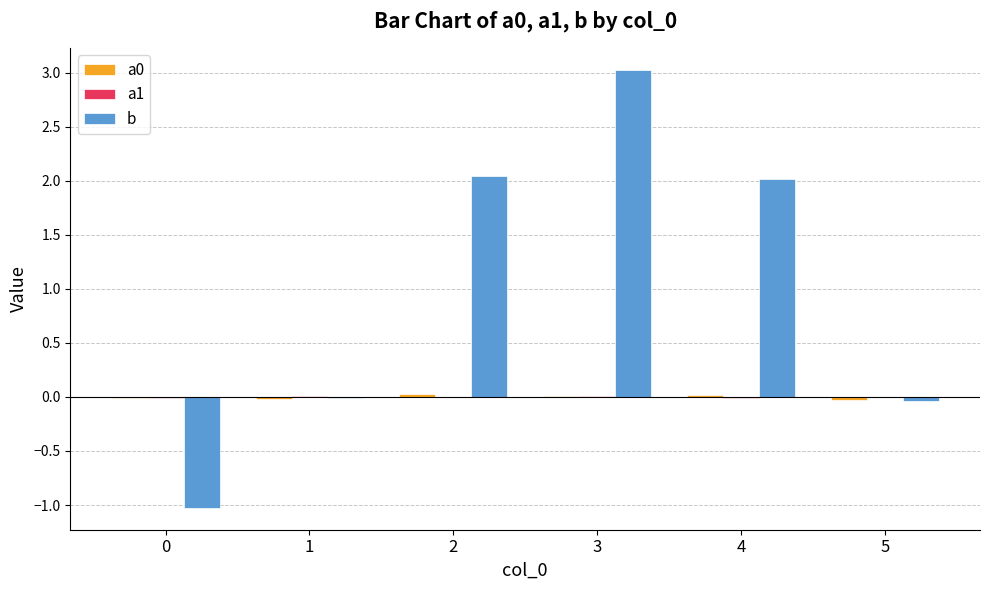

Between 3 and 5, which series saw the biggest shift?

b